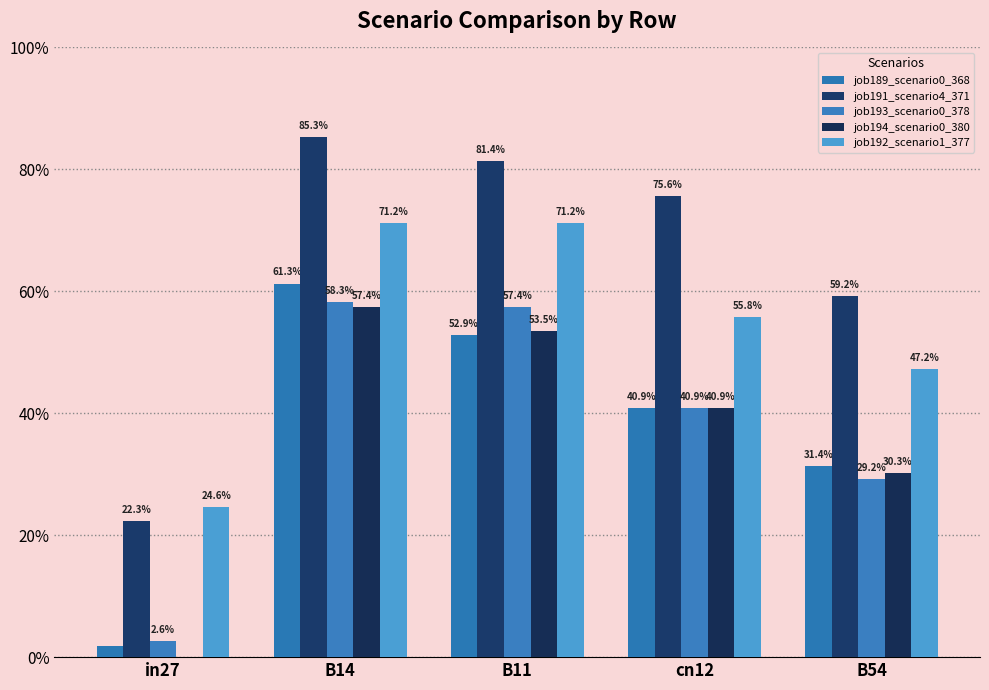

What is the label of the 1st bar from the right?

B54